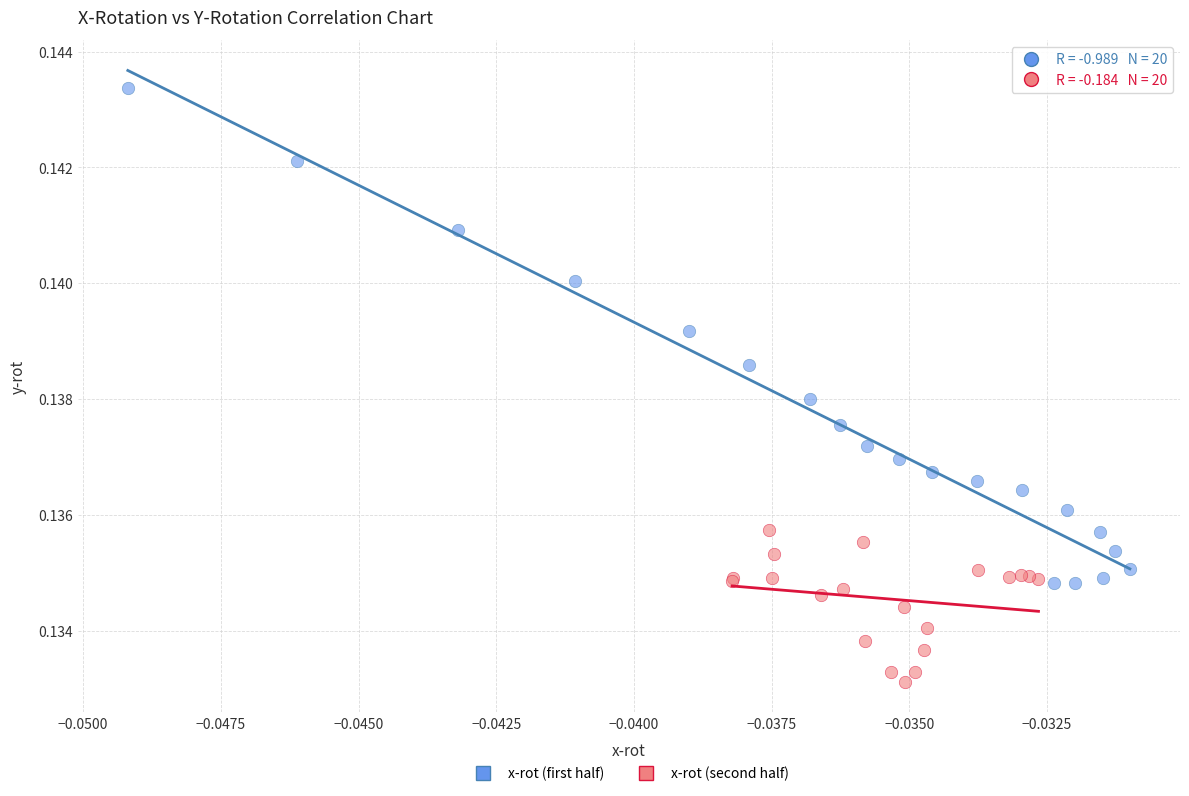

Which series has the largest Y range (max minus min)?

x-rot (first half)